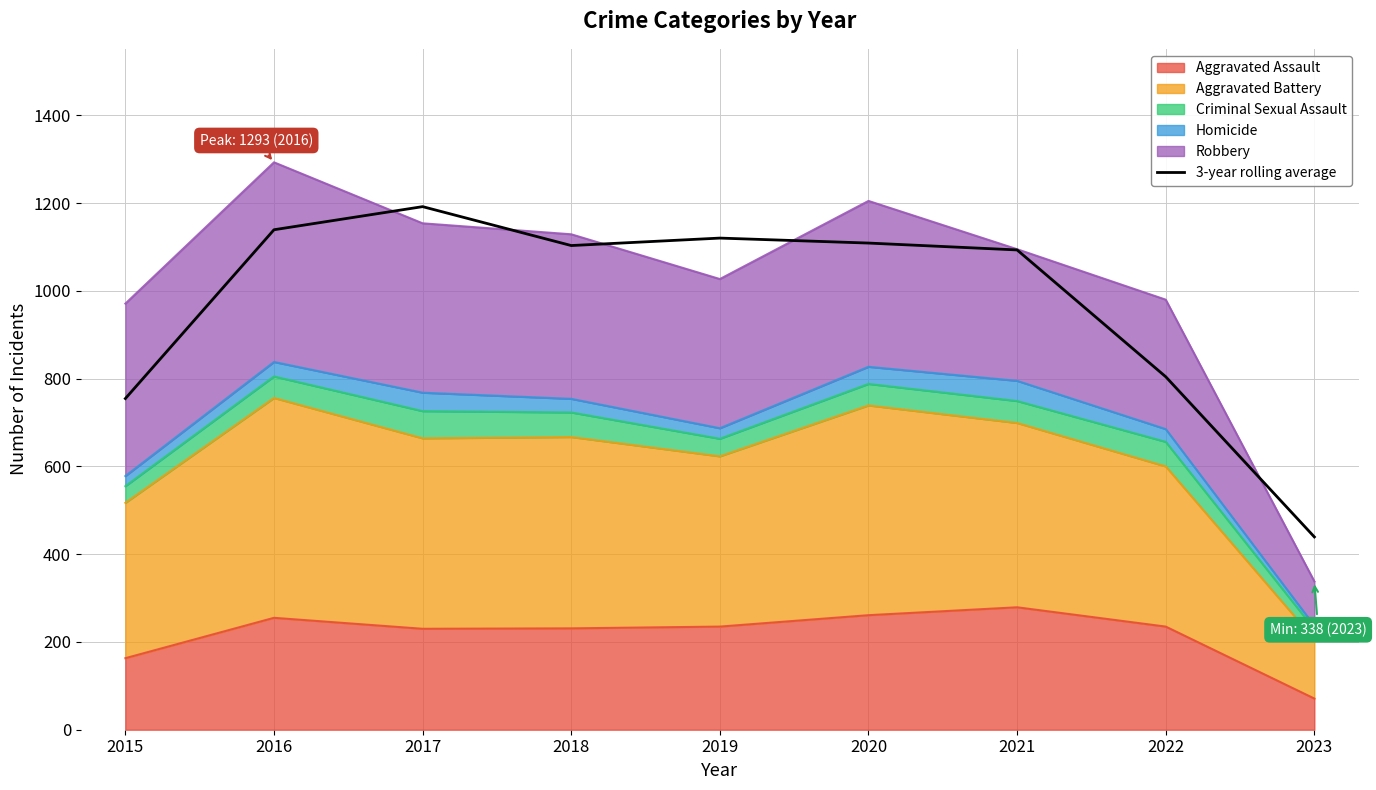

Does the chart have visible grid lines?

Yes